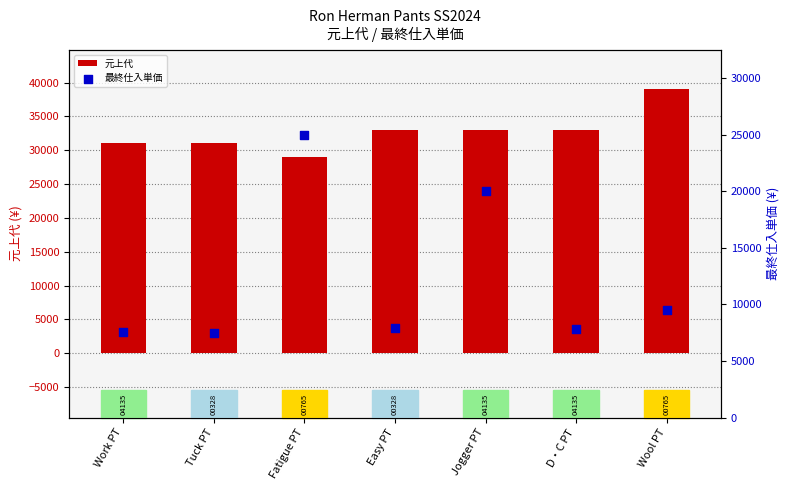

At which category is the sum across all series the highest?

Fatigue PT